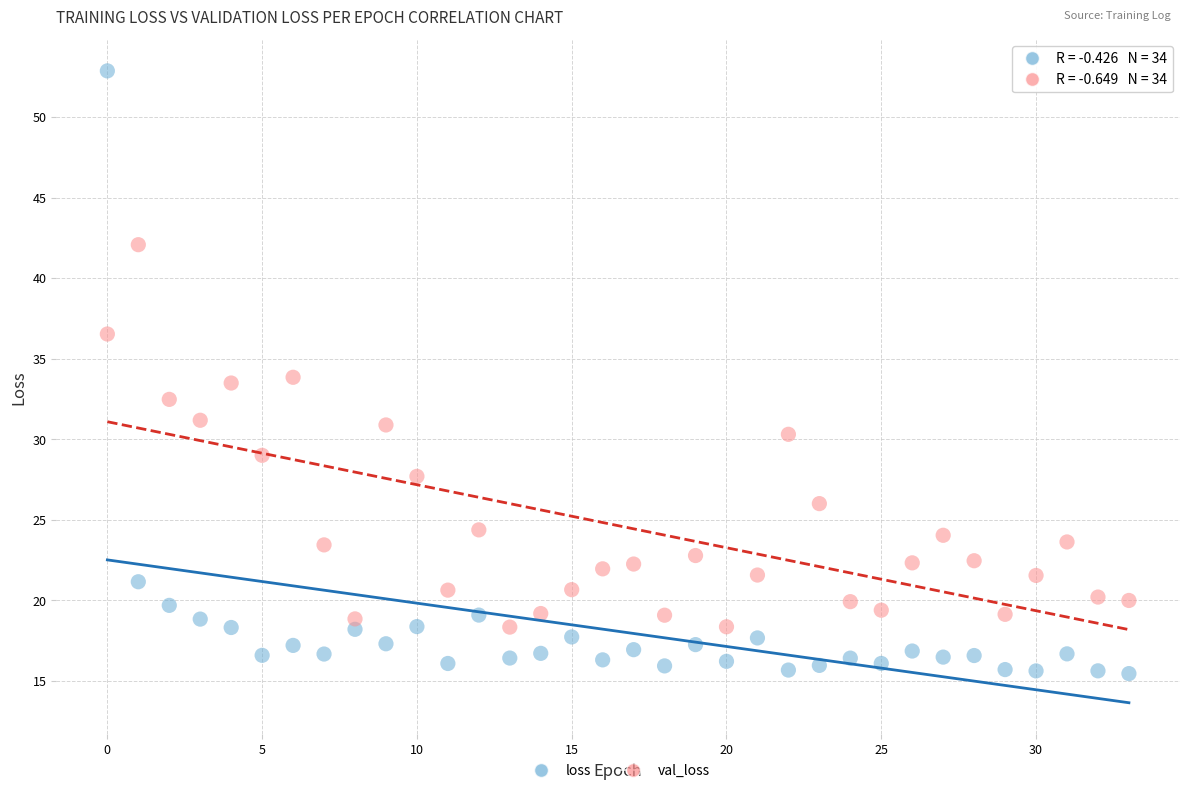

Which series contains the lowest Y value?

loss